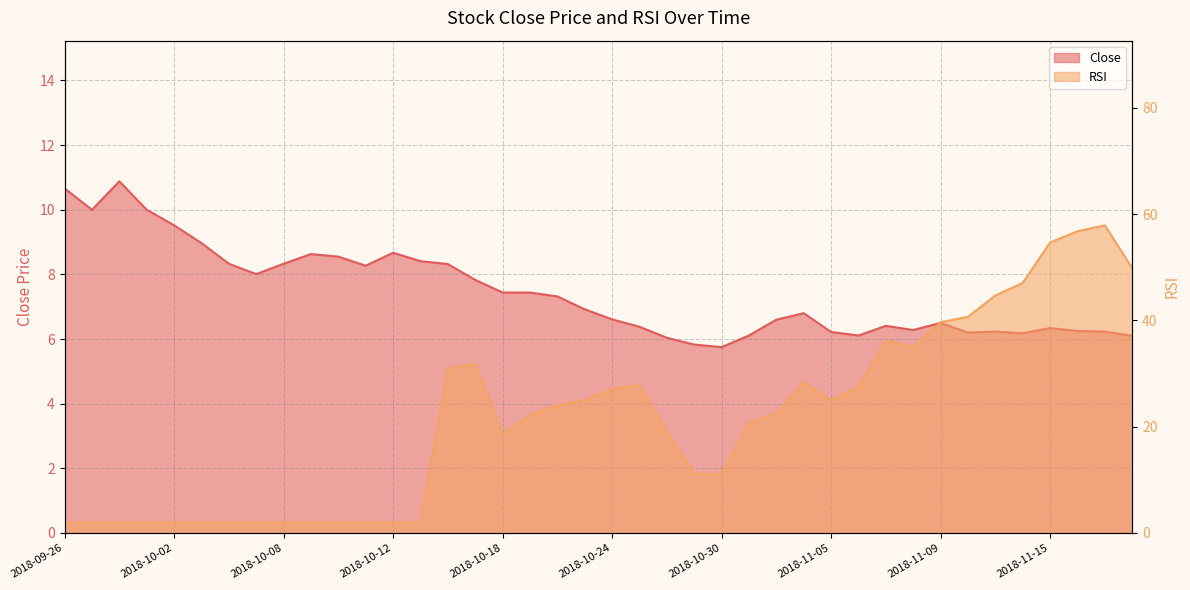

Rank the series at 2018-10-24 from highest to lowest value.

RSI, Close